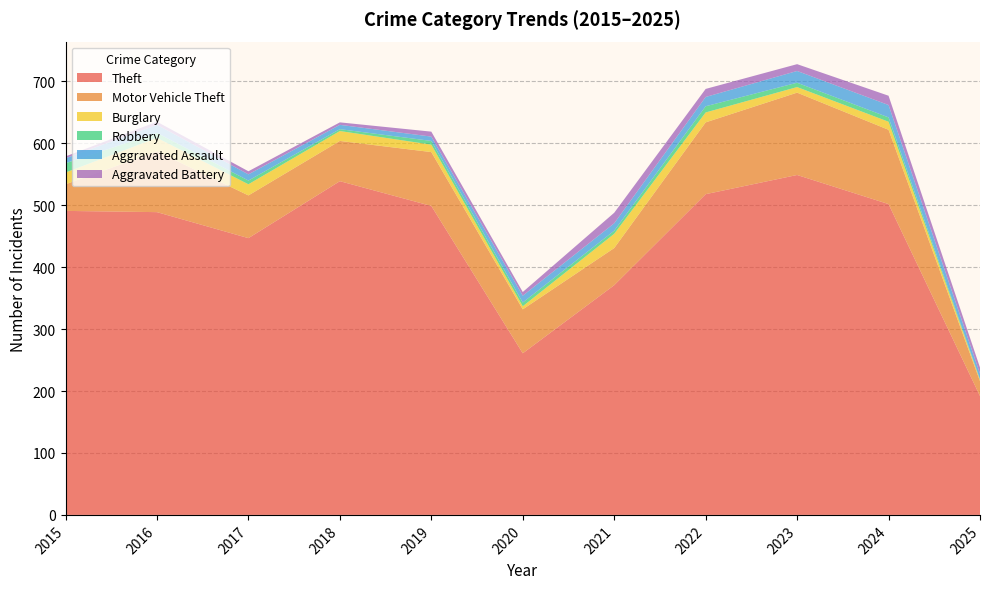

Reading right to left, extract all data points from this chart.

Theft: 2025=192	2024=502	2023=549	2022=518	2021=371	2020=261	2019=499	2018=539	2017=447	2016=489	2015=491
Motor Vehicle Theft: 2025=24	2024=120	2023=133	2022=116	2021=60	2020=71	2019=87	2018=65	2017=69	2016=98	2015=43
Burglary: 2025=2	2024=13	2023=9	2022=16	2021=23	2020=5	2019=12	2018=16	2017=18	2016=22	2015=19
Robbery: 2025=1	2024=7	2023=7	2022=10	2021=5	2020=6	2019=6	2018=3	2017=6	2016=8	2015=15
Aggravated Assault: 2025=9	2024=20	2023=19	2022=15	2021=12	2020=11	2019=7	2018=7	2017=10	2016=13	2015=8
Aggravated Battery: 2025=10	2024=15	2023=11	2022=13	2021=17	2020=6	2019=8	2018=4	2017=5	2016=5	2015=3